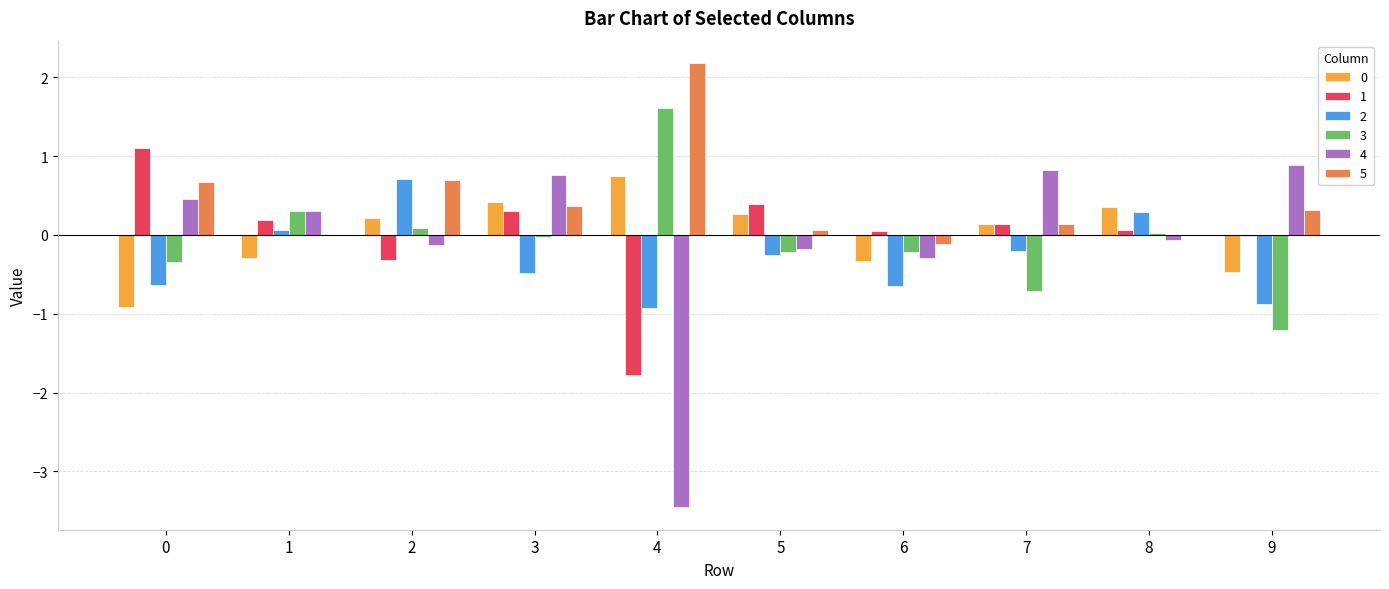

What value does the 5 series have at 7?

0.1